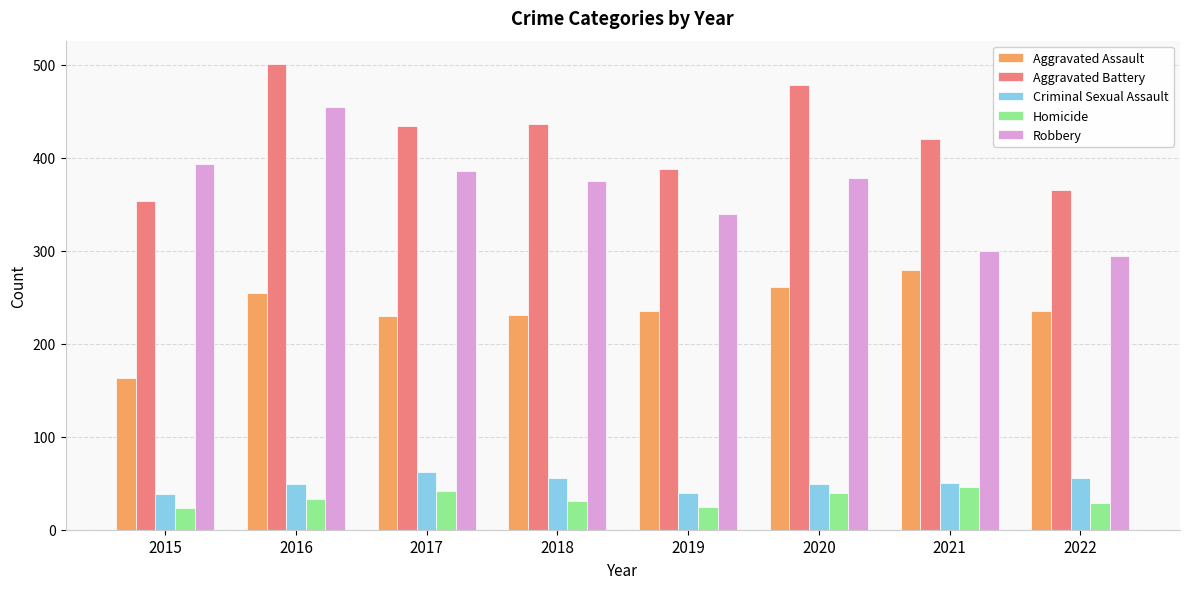

Which series changed the most between 2018 and 2022?

Robbery